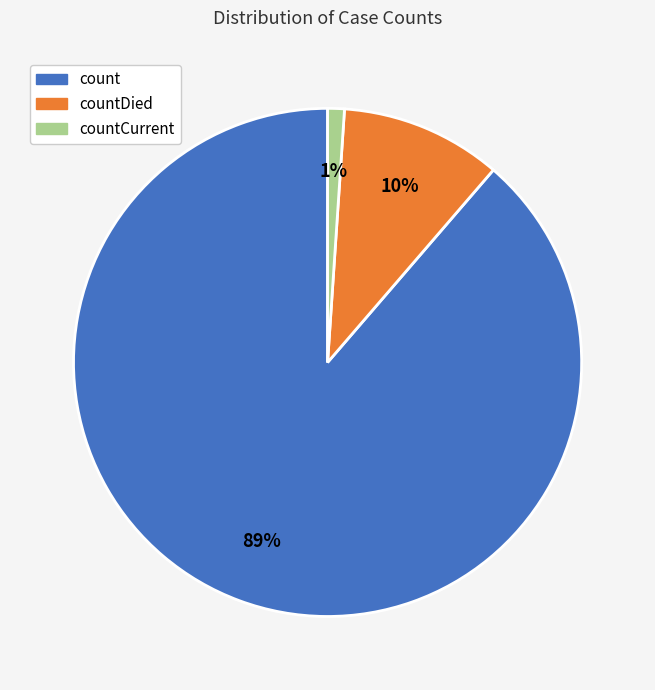

Is there any slice that represents more than half of the pie?

Yes